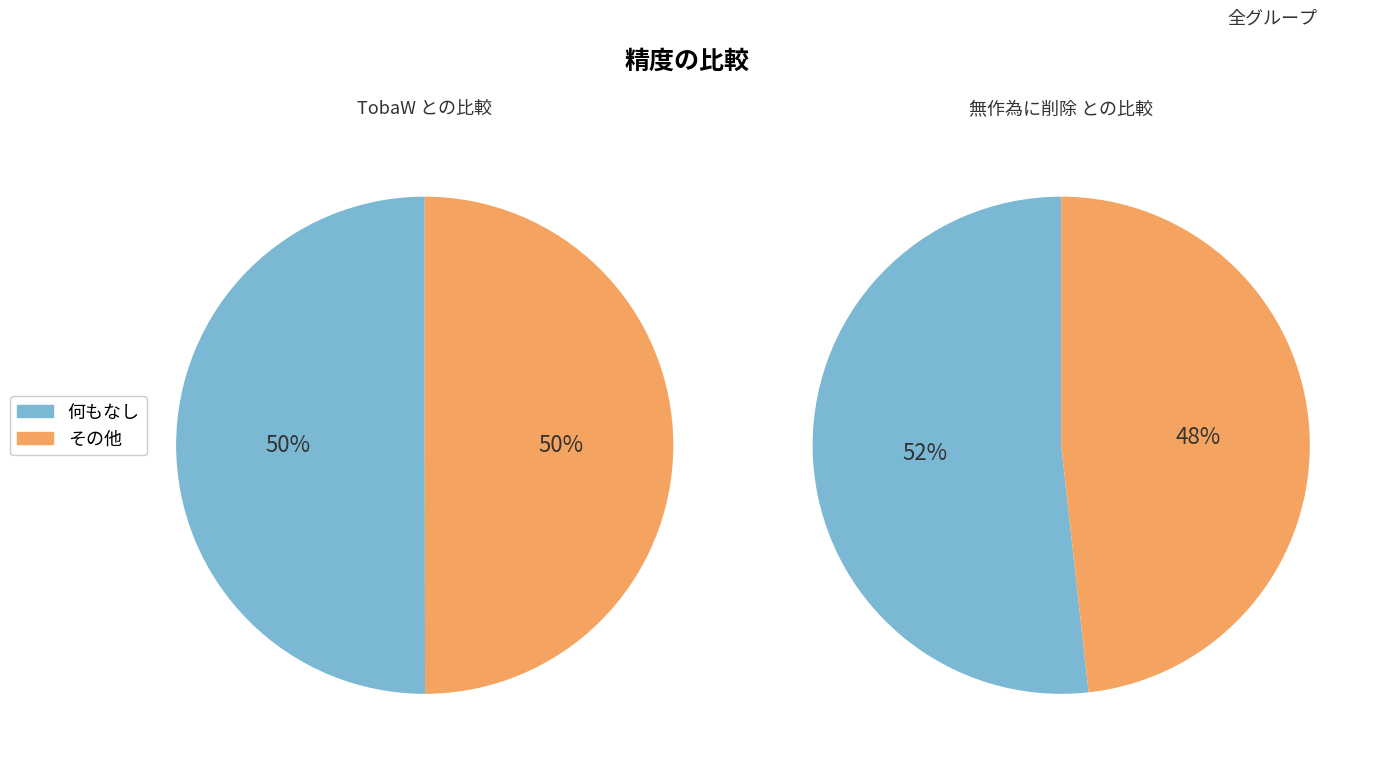

Is there a majority slice in this chart?

No